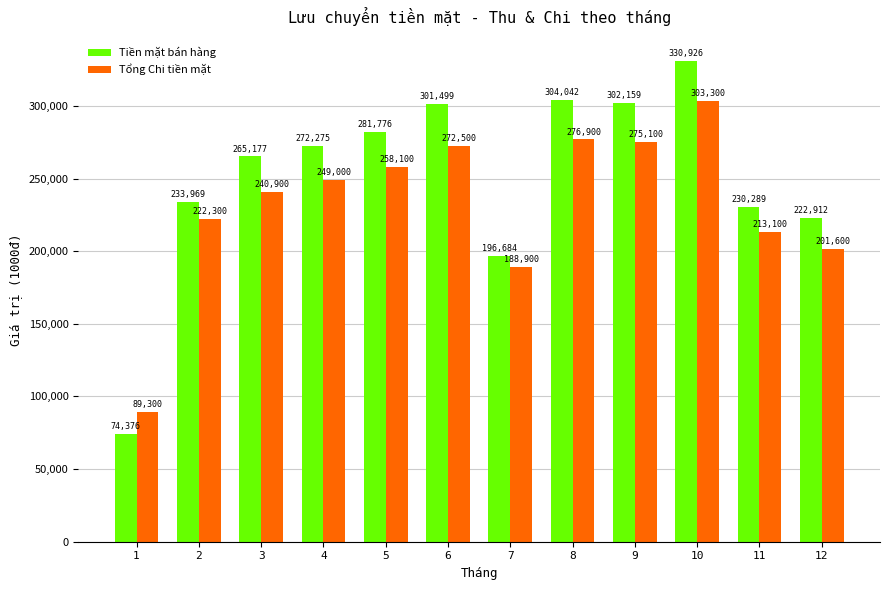

At which category does the chart reach its peak across all series?

10